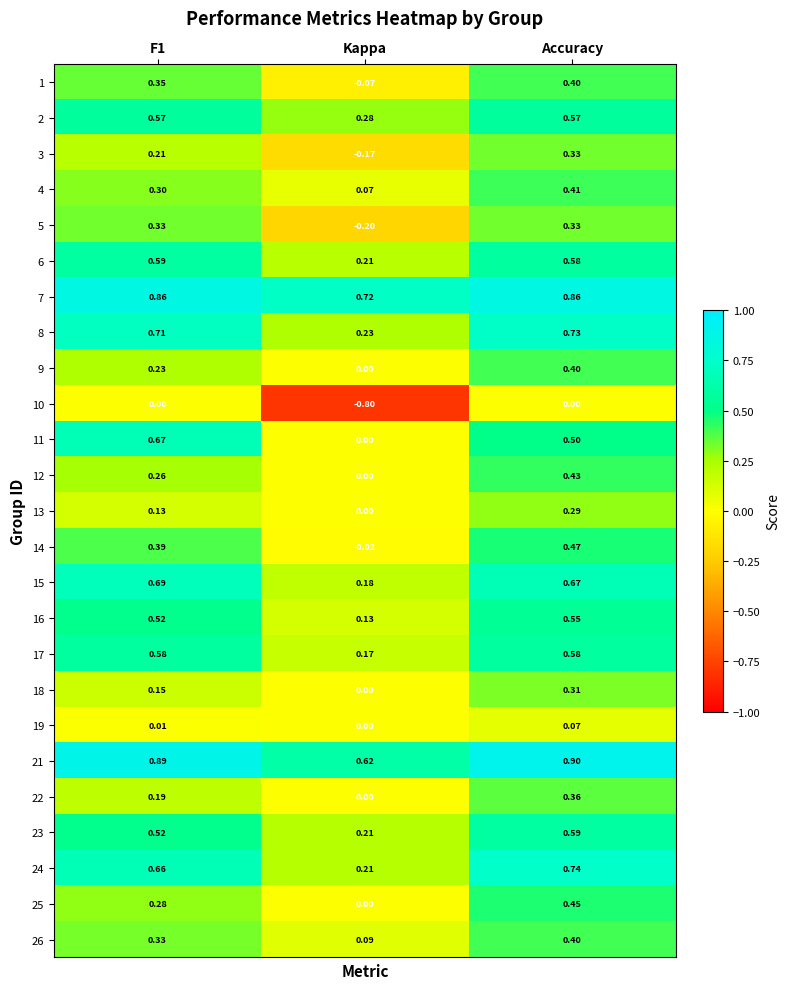

Is the value of 26 at F1 greater than the value of 23 at F1?

No